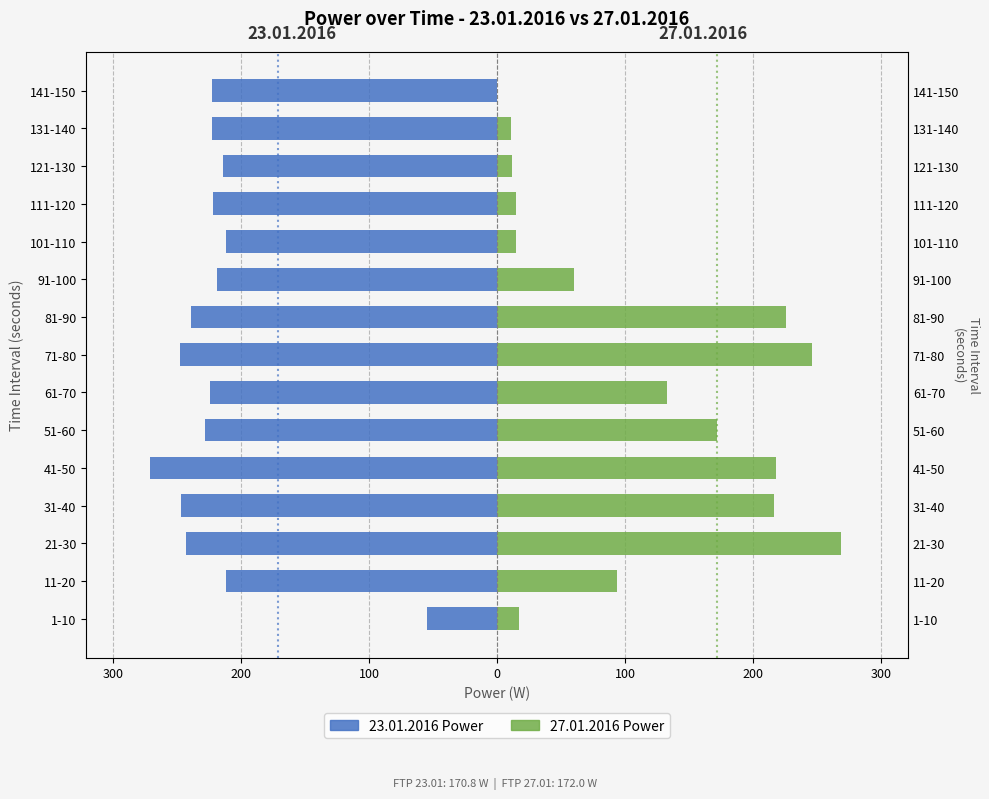

Count the number of categories in the chart.

15